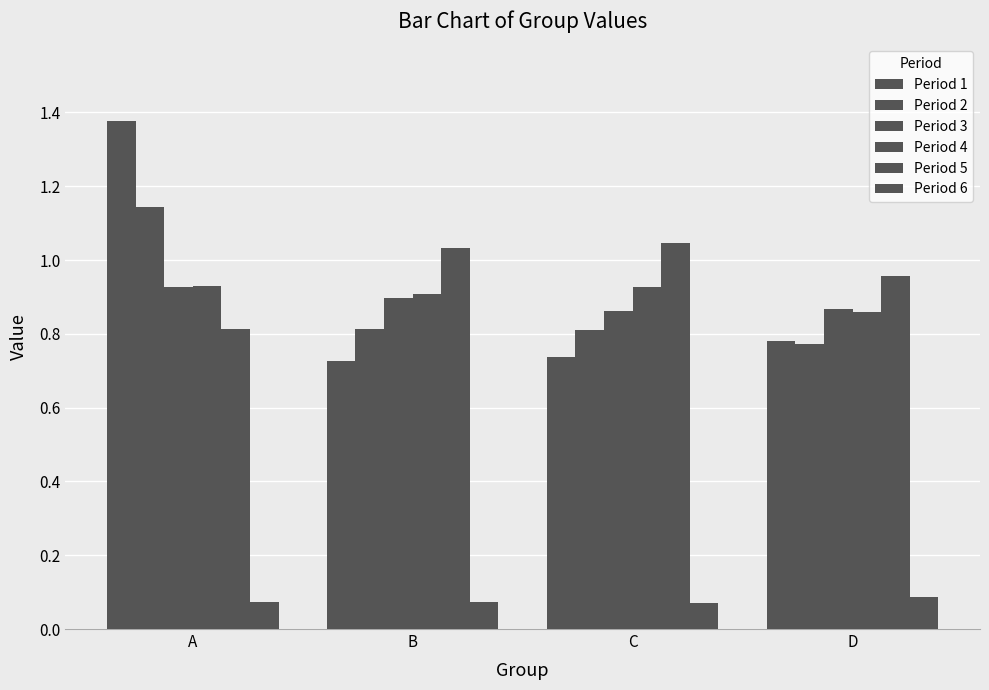

Are the bars horizontal?

No